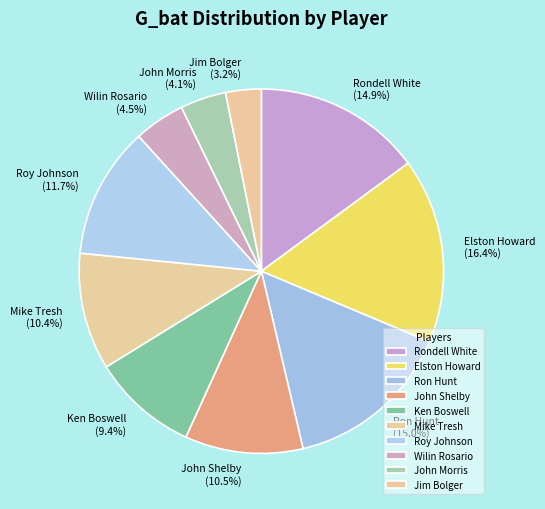

How many slices are in this pie chart?

10